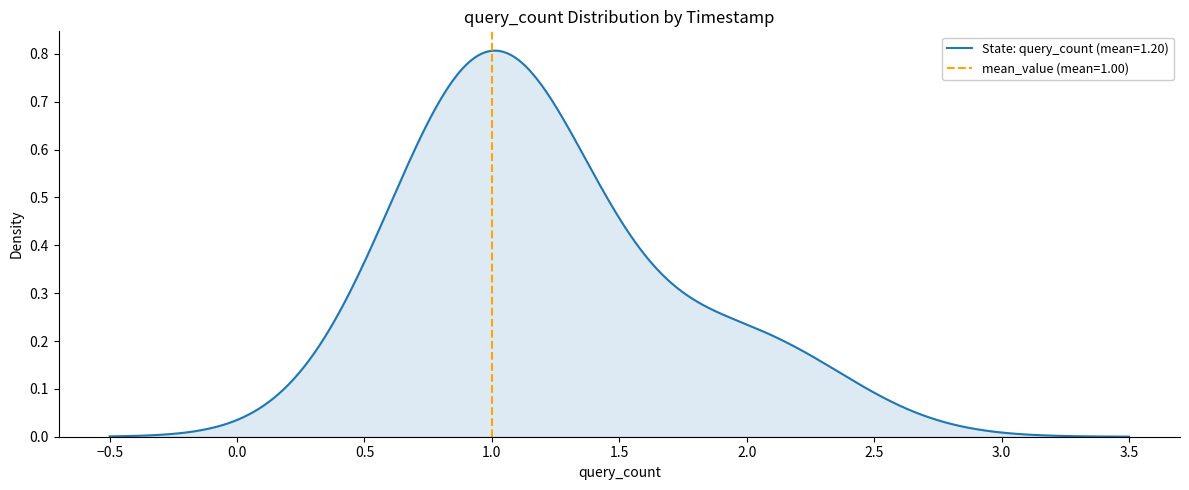

True or false: the data shows 1 at 2019-09-20 01:28:00.

True